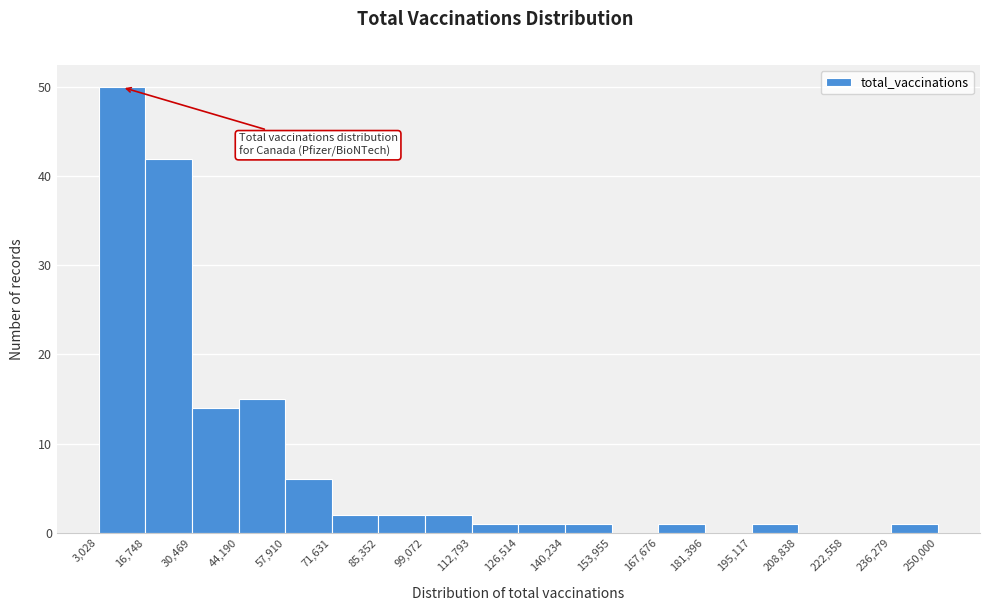

Reading left to right, transcribe this chart: for each bar, give the range it covers on the x-axis and its height. The values are not printed on the chart, so give them approximately, as read against the axis.

3,028 to 16,748: 50
16,748 to 30,469: 42
30,469 to 44,190: 14
44,190 to 57,910: 15
57,910 to 71,631: 6
71,631 to 85,352: 2
85,352 to 99,072: 2
99,072 to 112,793: 2
112,793 to 126,514: 1
126,514 to 140,234: 1
140,234 to 153,955: 1
153,955 to 167,676: 0
167,676 to 181,396: 1
181,396 to 195,117: 0
195,117 to 208,838: 1
208,838 to 222,558: 0
222,558 to 236,279: 0
236,279 to 250,000: 1